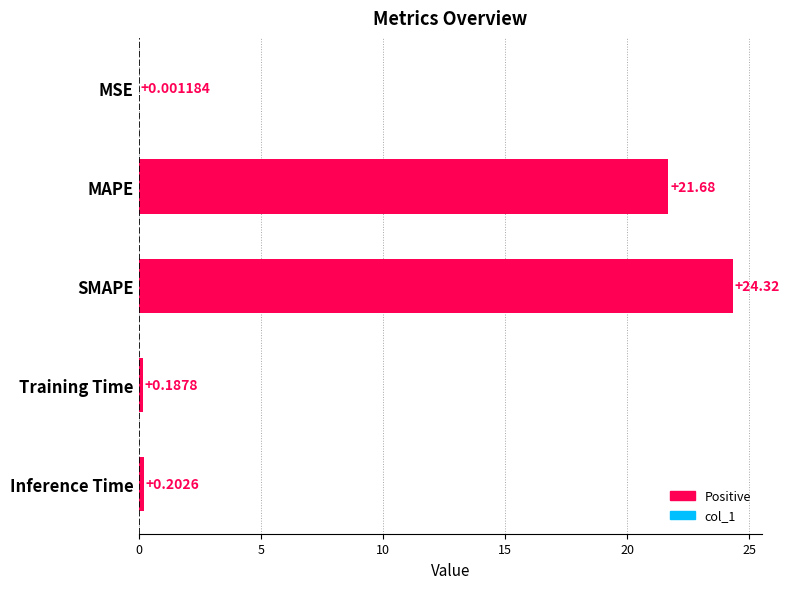

Where is the data nearest to the value 12?

MAPE